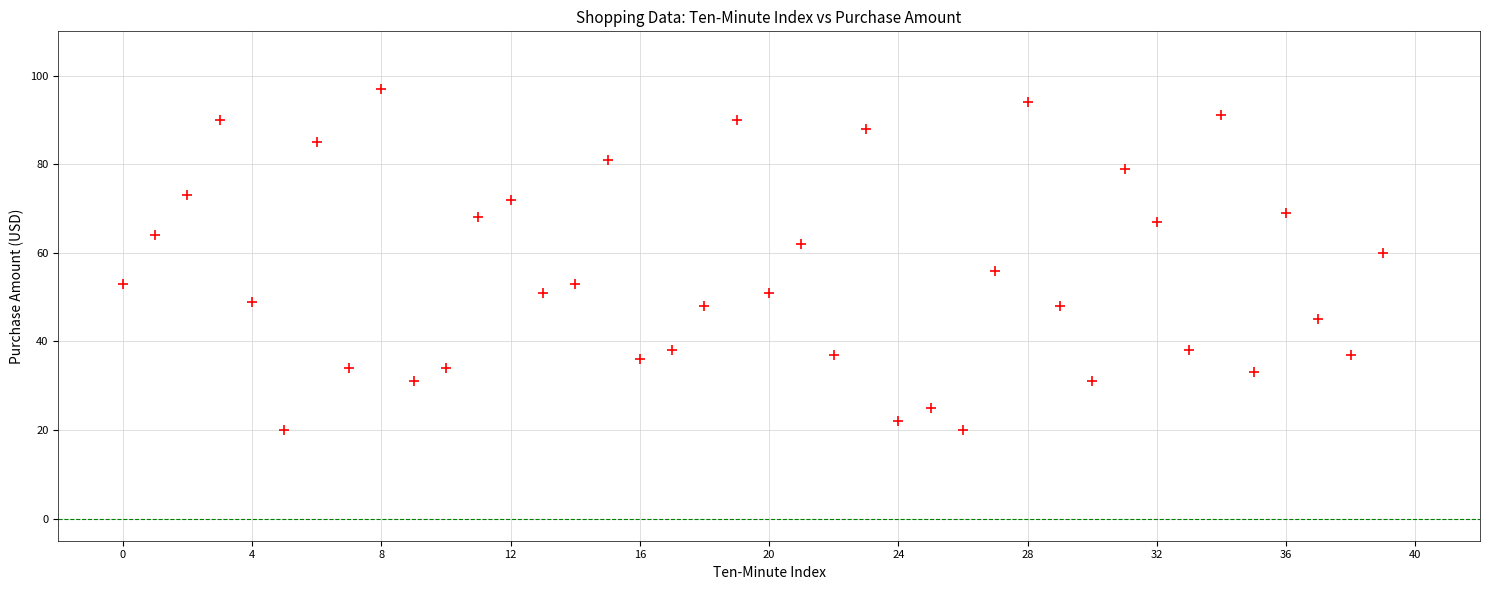

What is the range of Y values (max minus min)?

77